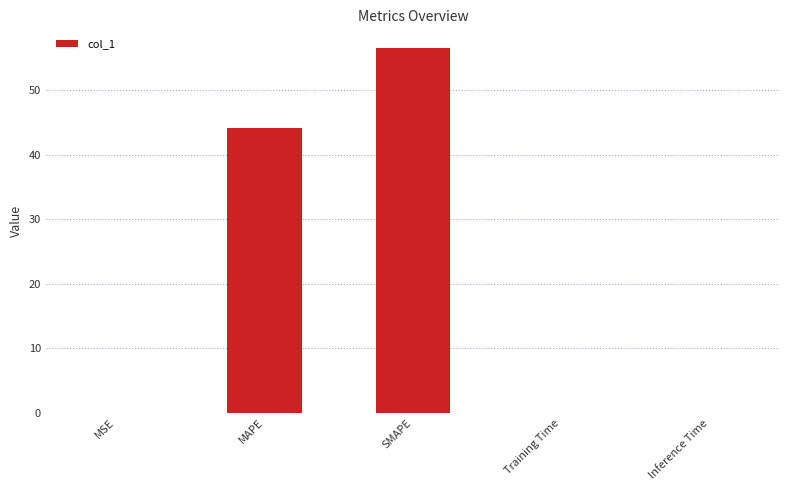

The chart shows a value of 0.0 at Inference Time. True or false?

True